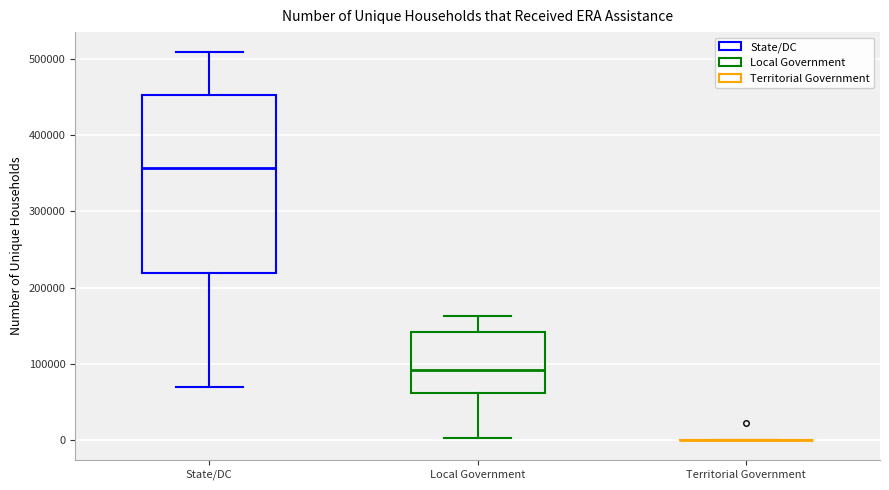

Reading left to right, transcribe this box plot: for each box, give where its median line is, the range the box spans, and where its two whiskers end, as read against the y-axis. The values are not printed on the chart, so give them approximately, as read against the axis.

State/DC: median 360000, box 220000 to 450000, whiskers 70000 to 510000
Local Government: median 90000, box 60000 to 140000, whiskers 0 to 160000
Territorial Government: box collapsed to a line at 0, whiskers 0 to 0